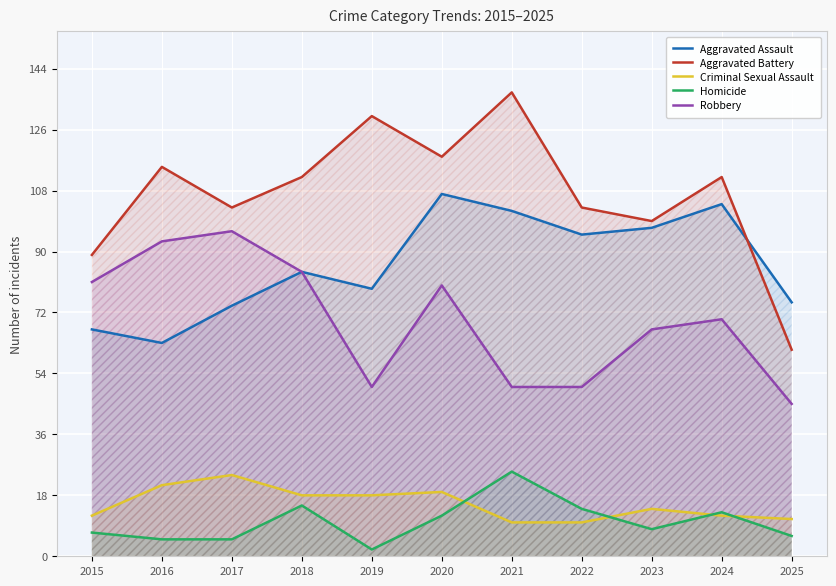

What is the value of the Aggravated Assault point at the 6th from the left?

107